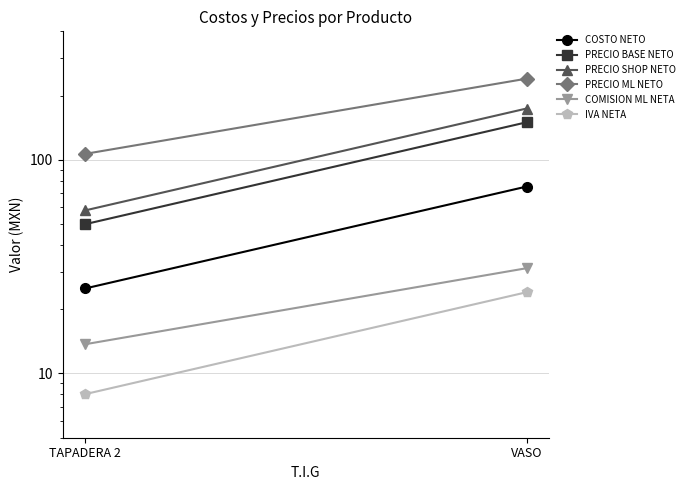

What is the average value of the PRECIO SHOP NETO series?

116.0